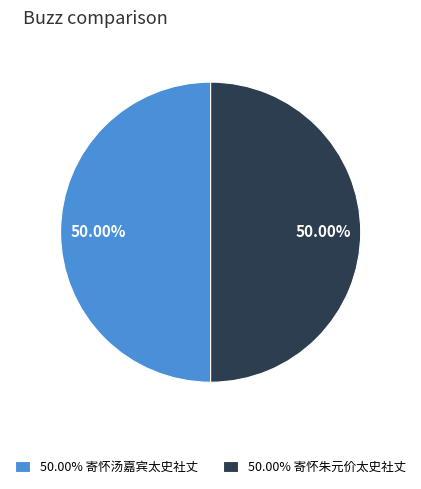

What is the ratio of the value at 50.00% 寄怀汤嘉宾太史社丈 to the value at 50.00% 寄怀朱元价太史社丈?

1.0